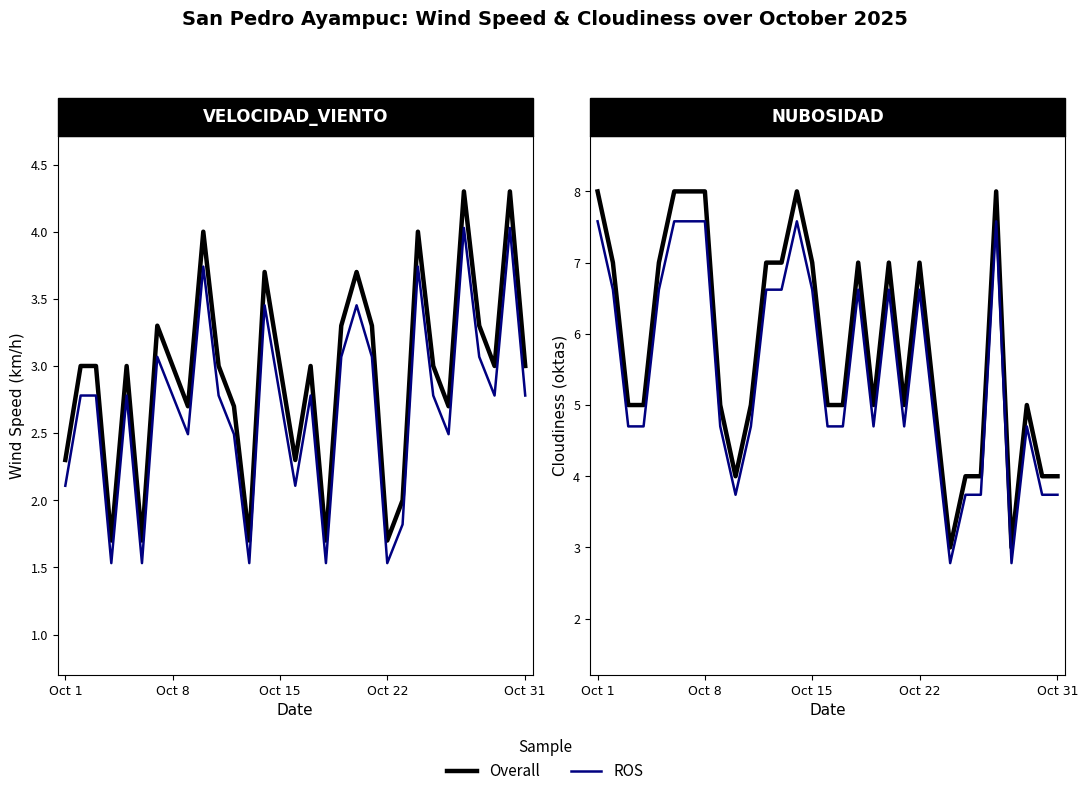

Between 20 and 27, which series saw the biggest shift?

Overall